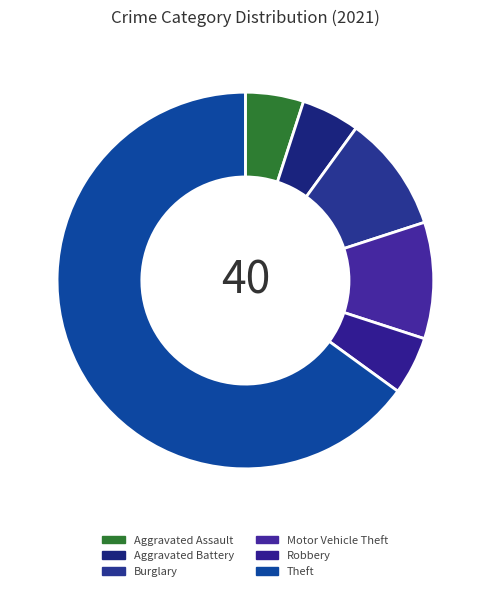

Is the sum of Theft and Aggravated Assault greater than half?

Yes